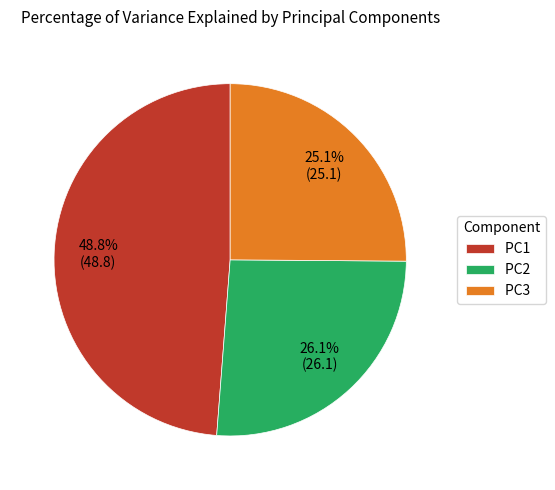

Rank the categories by value from highest to lowest.

PC1, PC2, PC3